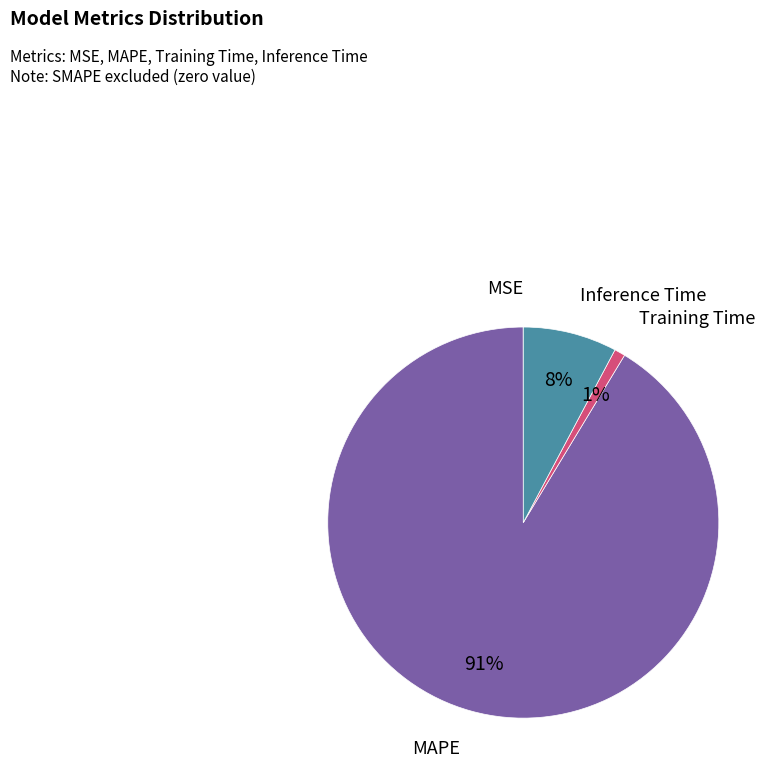

To the nearest percent, what is the combined percentage of Training Time and MAPE?

92%